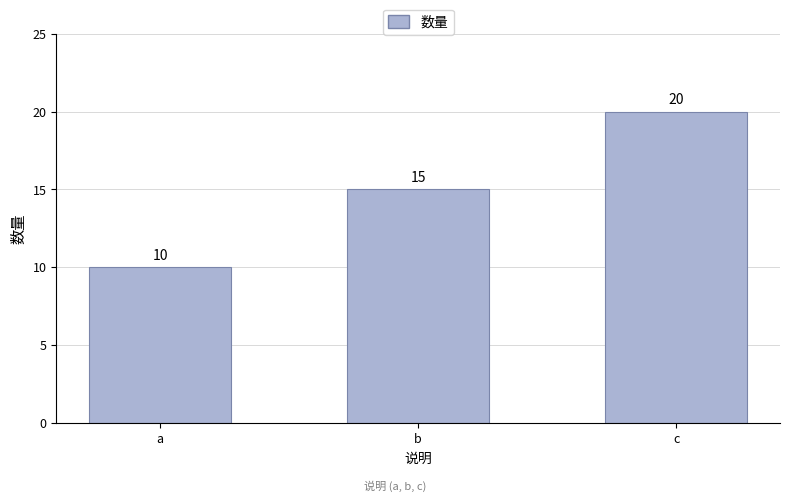

True or false: the data shows 10 at a.

True